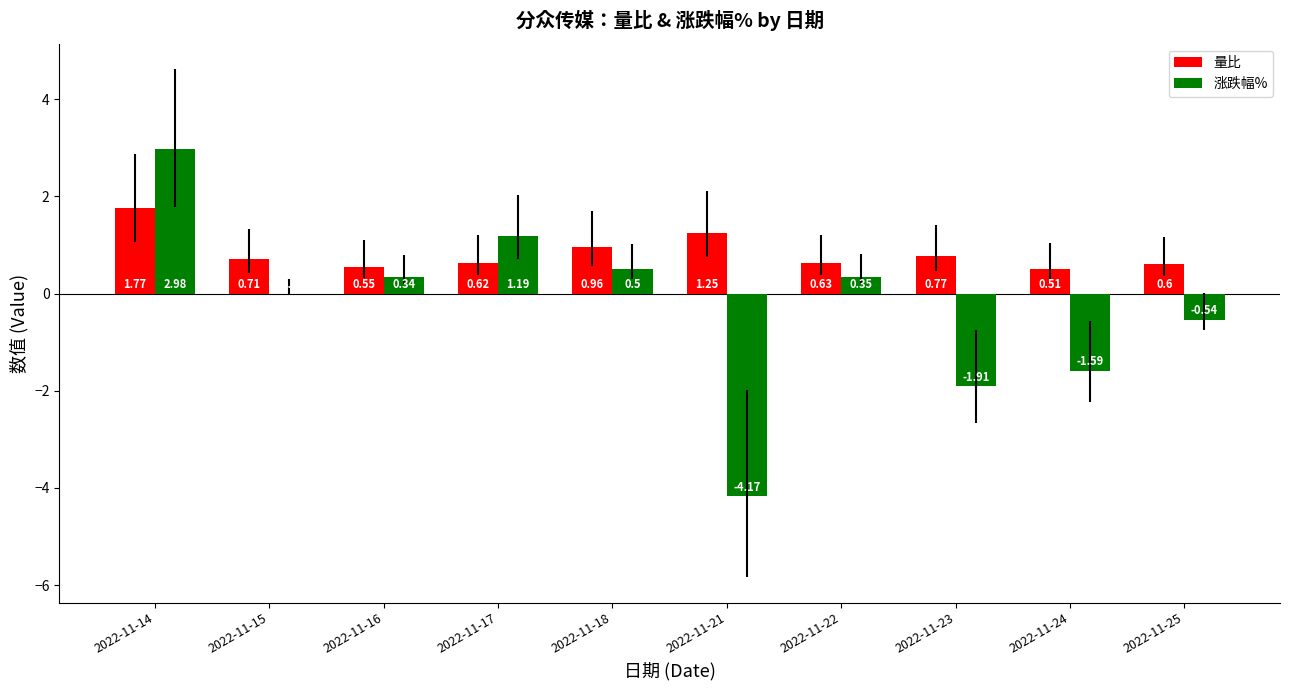

What is the total value across all series at 2022-11-24?

-1.1